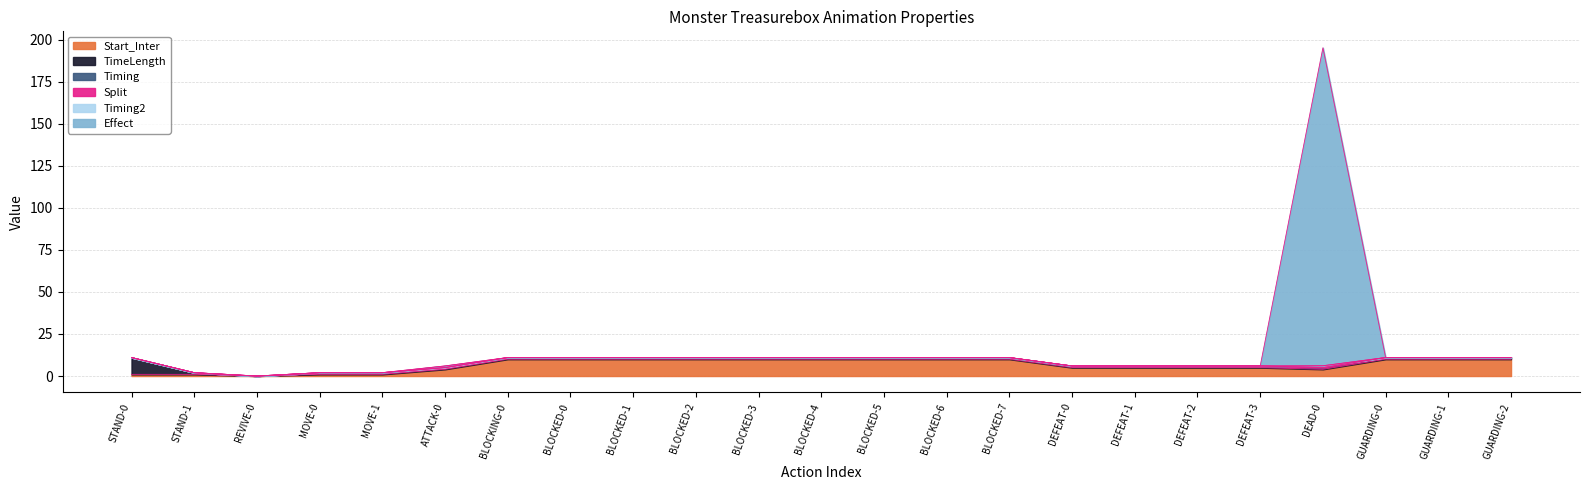

How many interior local valleys does the Start_Inter series have?

2